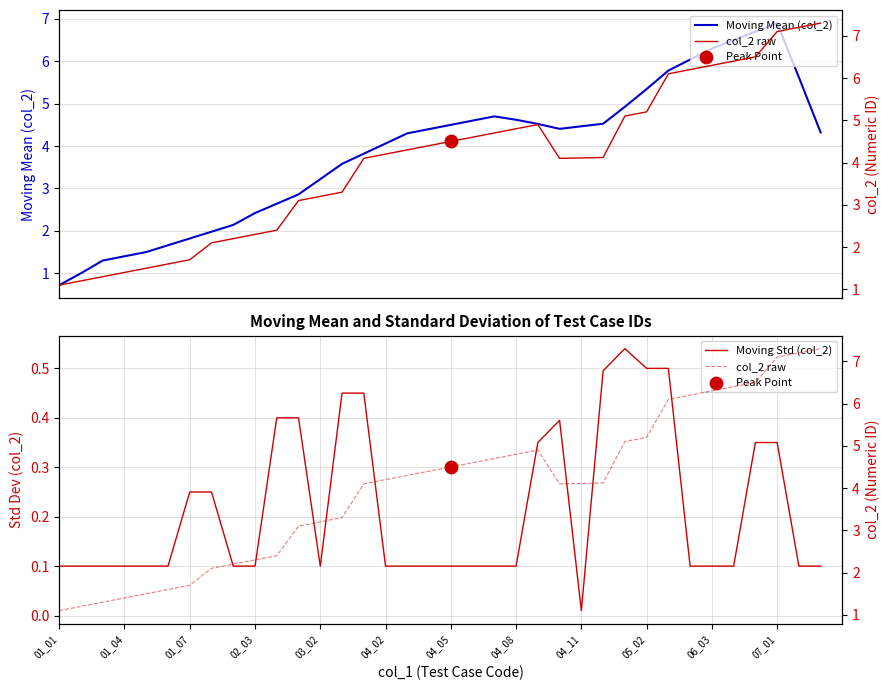

What is the lowest value of the Moving Mean (col_2) series?

0.7